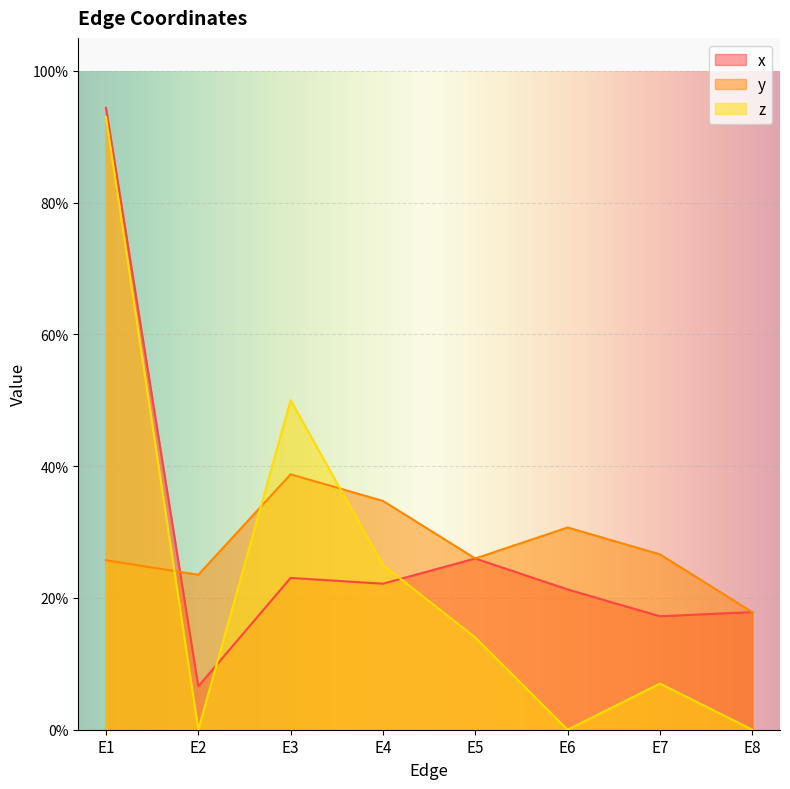

Does the chart display data point markers on the line(s)?

No